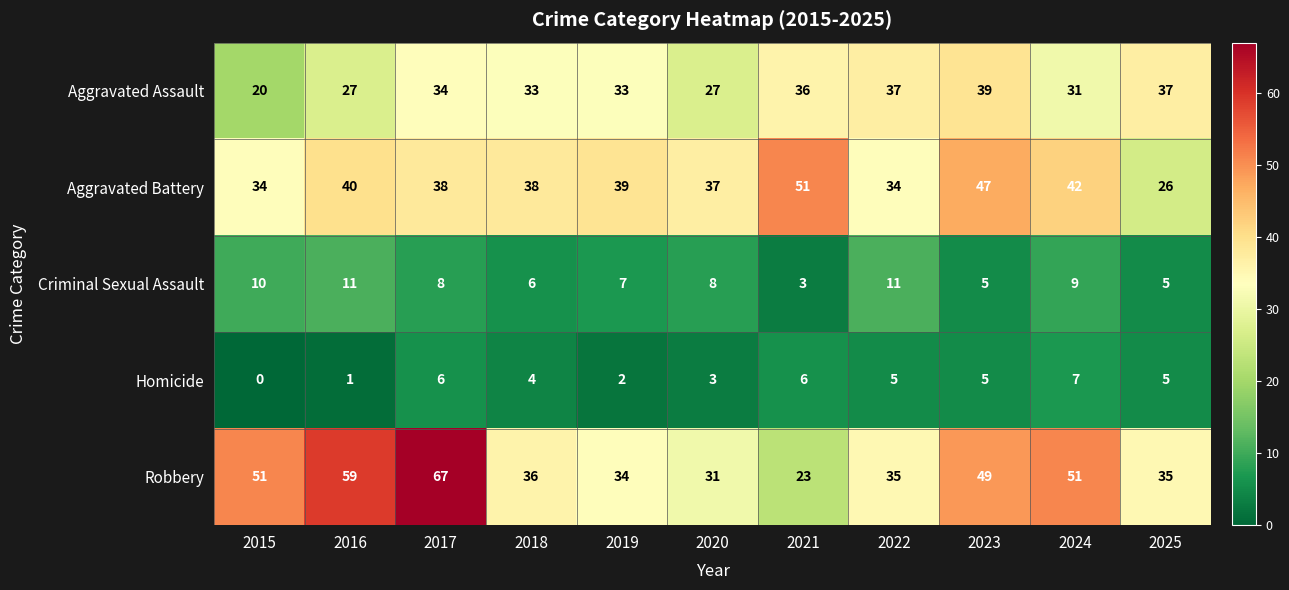

At which category is the sum across all series the highest?

2017